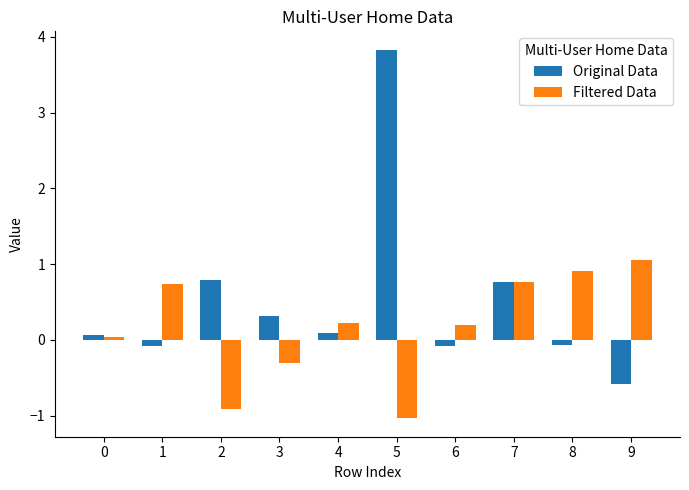

What is the spread (max minus min) of values at 8?

1.0